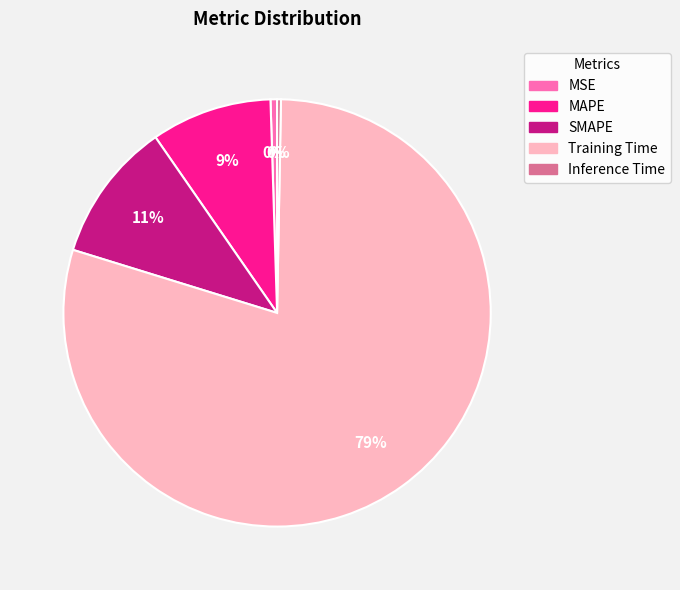

Combined, do Training Time and MSE account for over 50%?

Yes